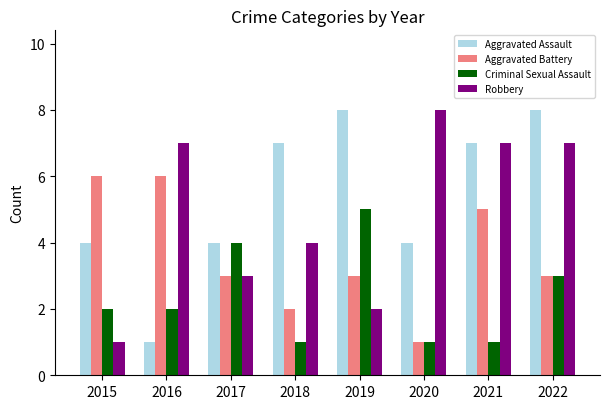

At which category is the sum across all series the highest?

2022